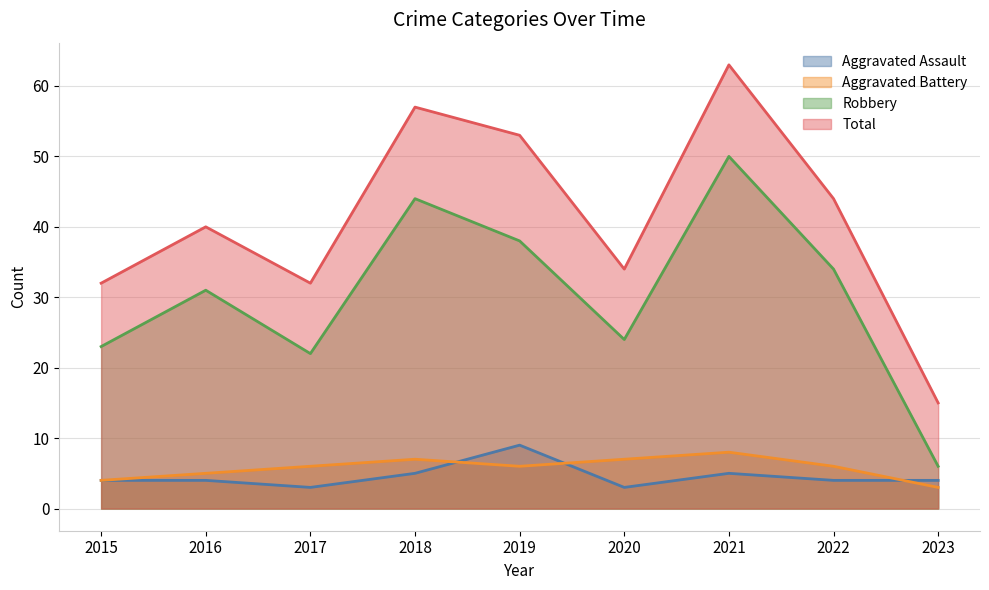

What is the sum of the Robbery values at 2020 and 2023?

30